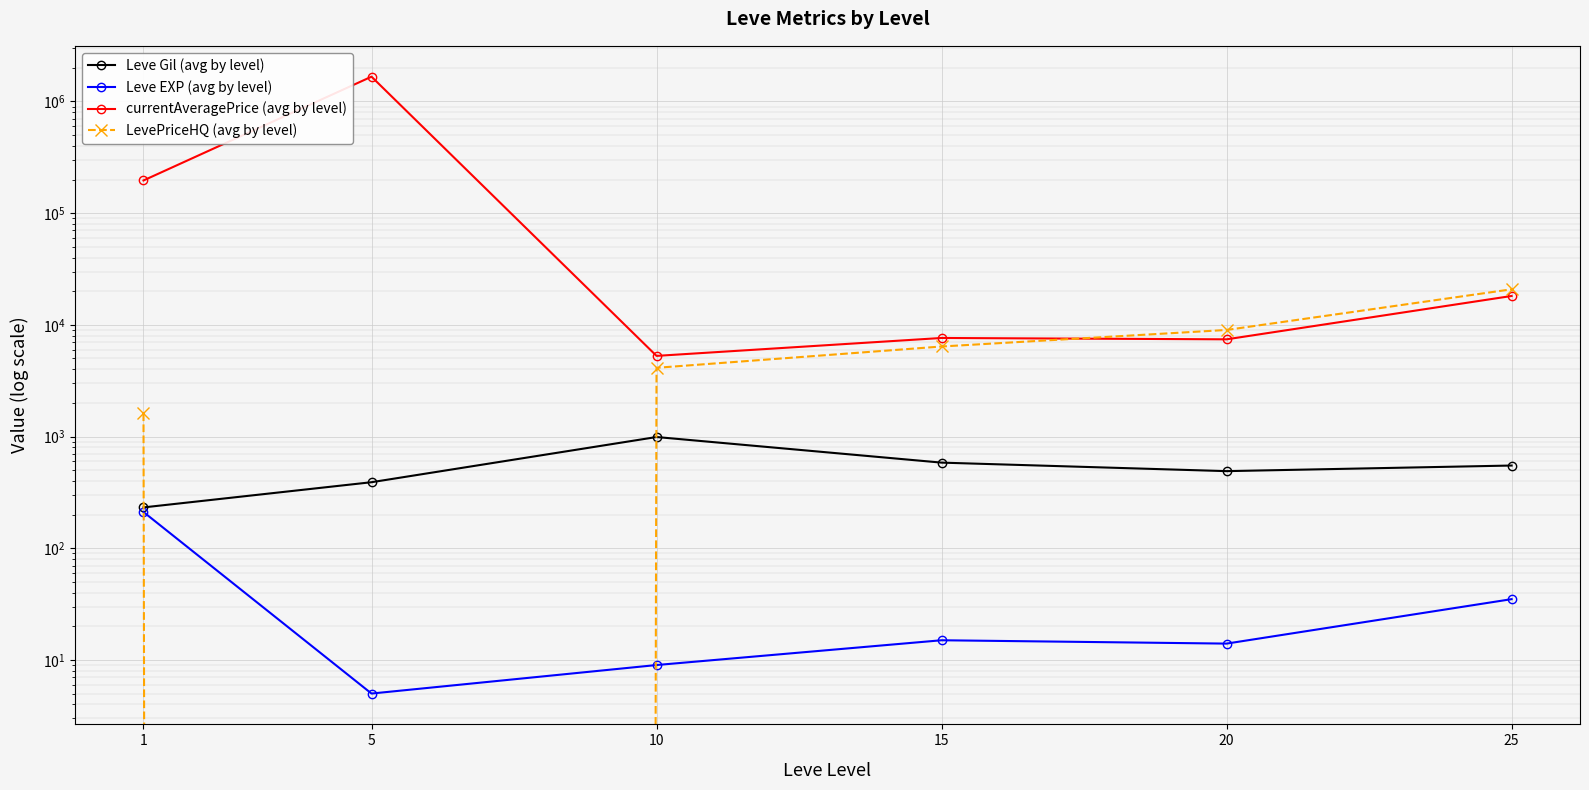

What is the sum of the Leve EXP (avg by level) values at 20 and 5?

19